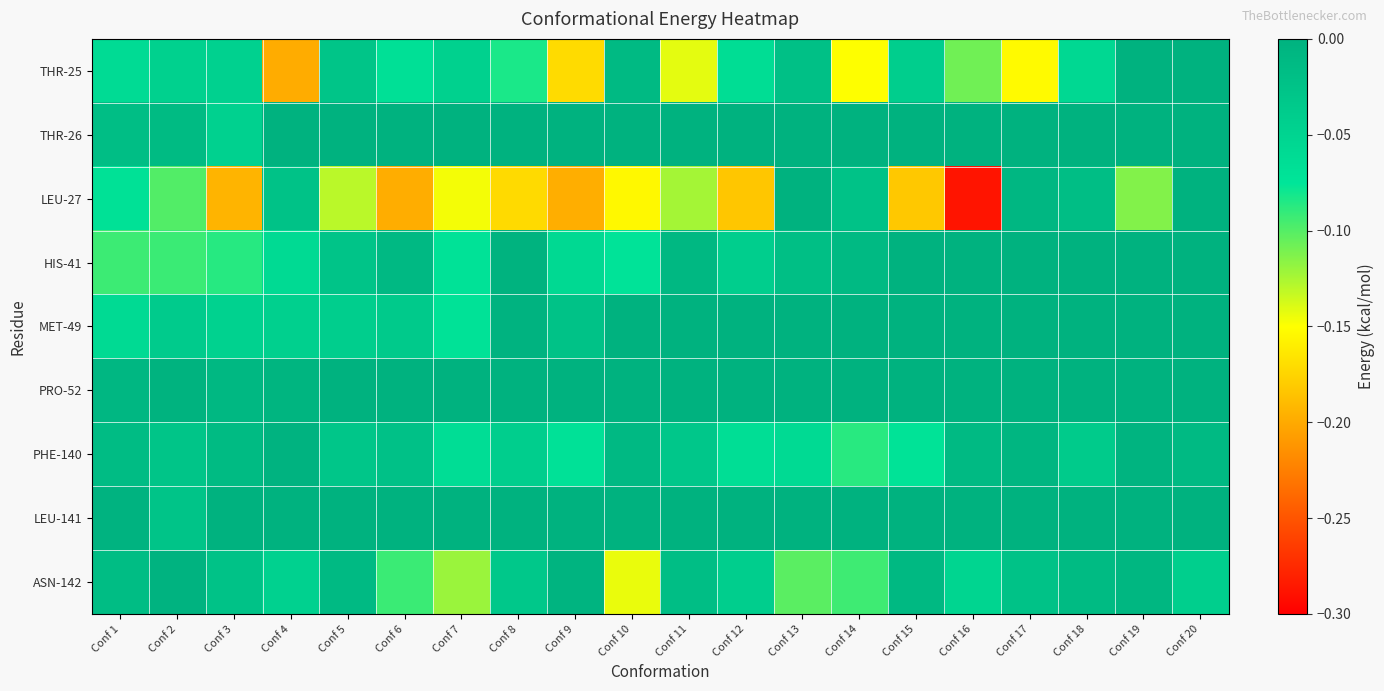

Which has a higher value, Conf 3 or Conf 7?

Conf 7